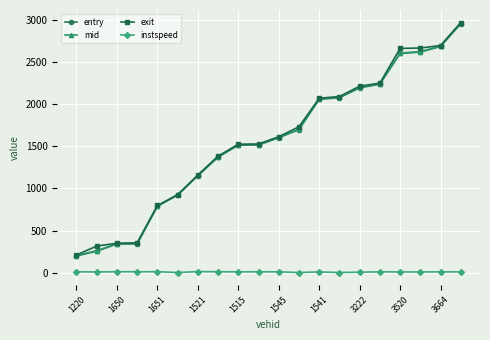

What is the maximum value for exit?

2964.8